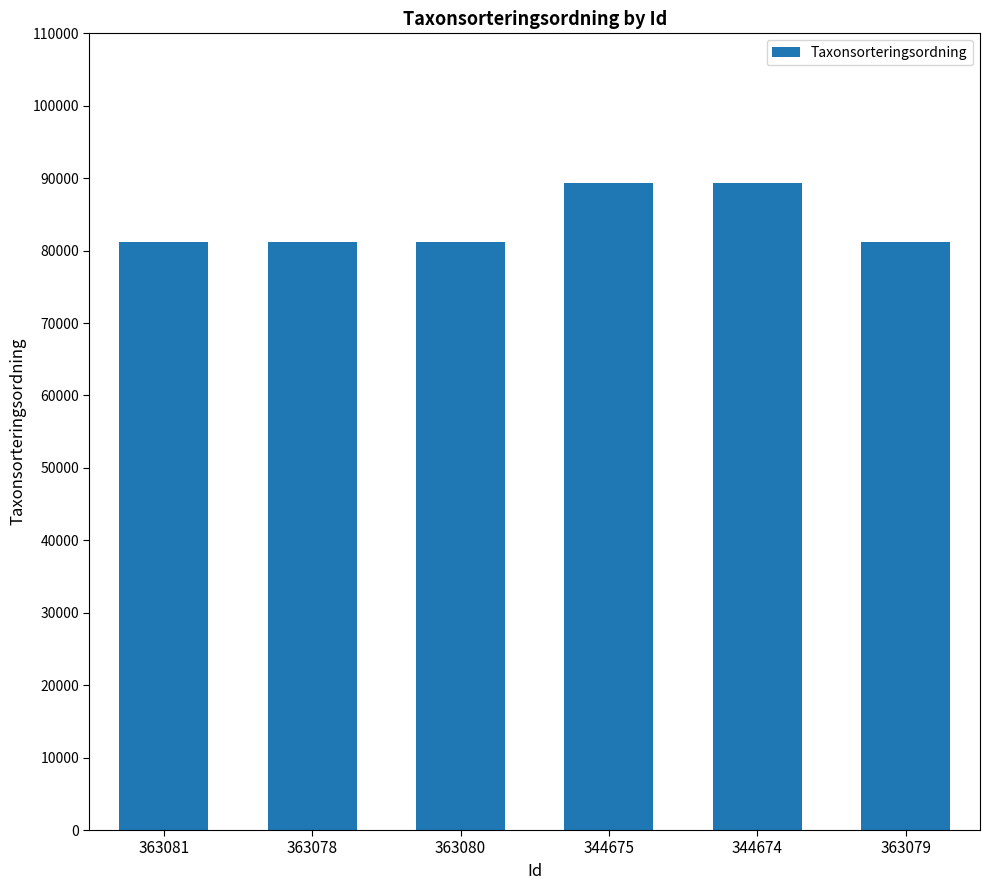

Which has a higher value, 344674 or 363078?

344674